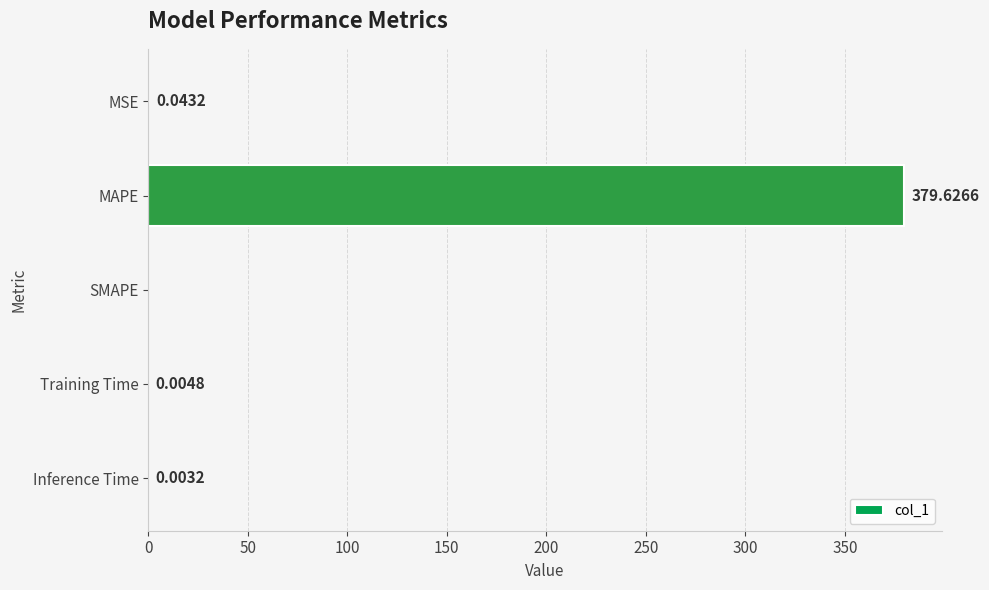

Which label corresponds to the largest value in the chart?

MAPE